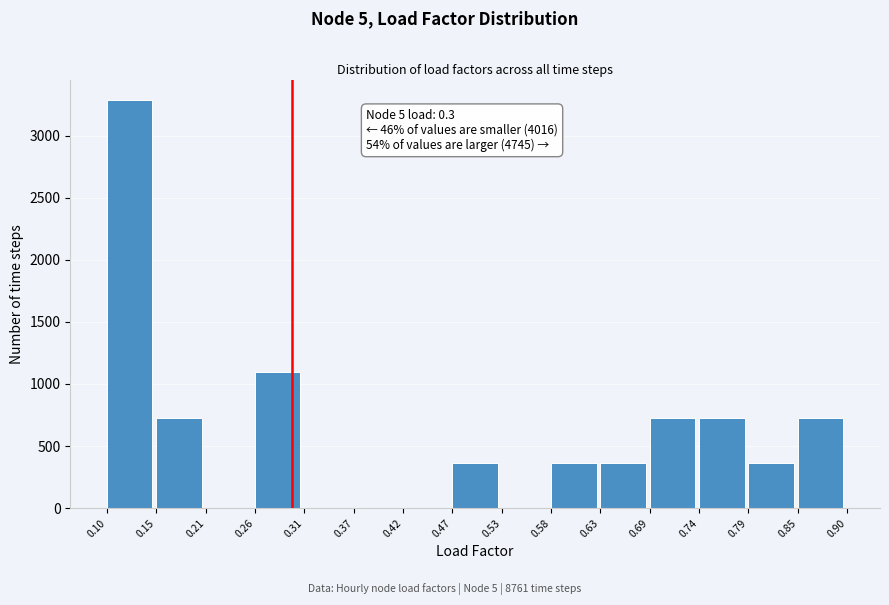

Which range on the x-axis has the tallest bar?

0.10 to 0.15